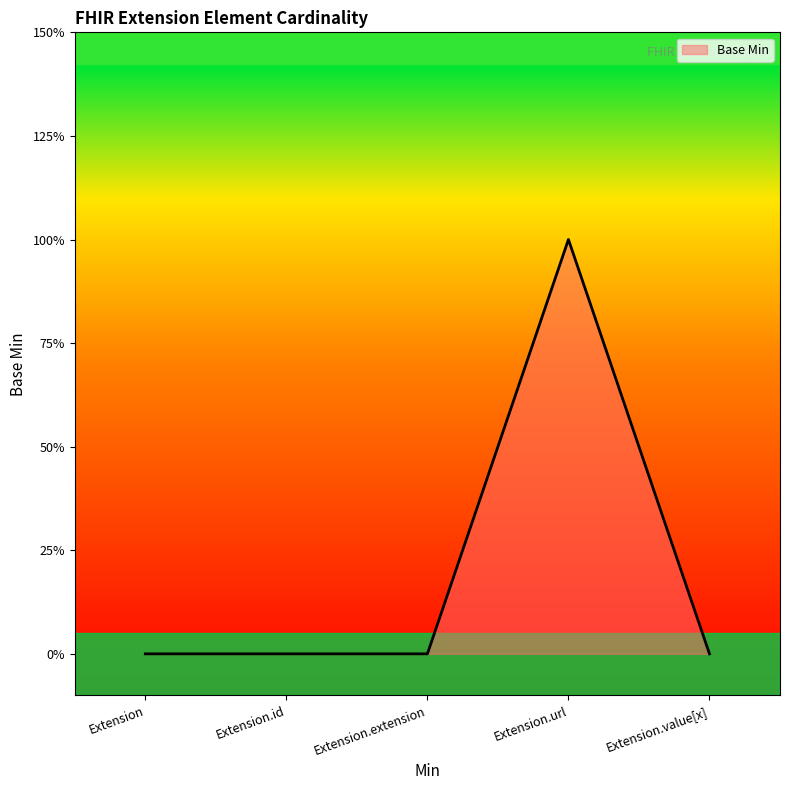

Which label corresponds to the smallest value in the chart?

Extension